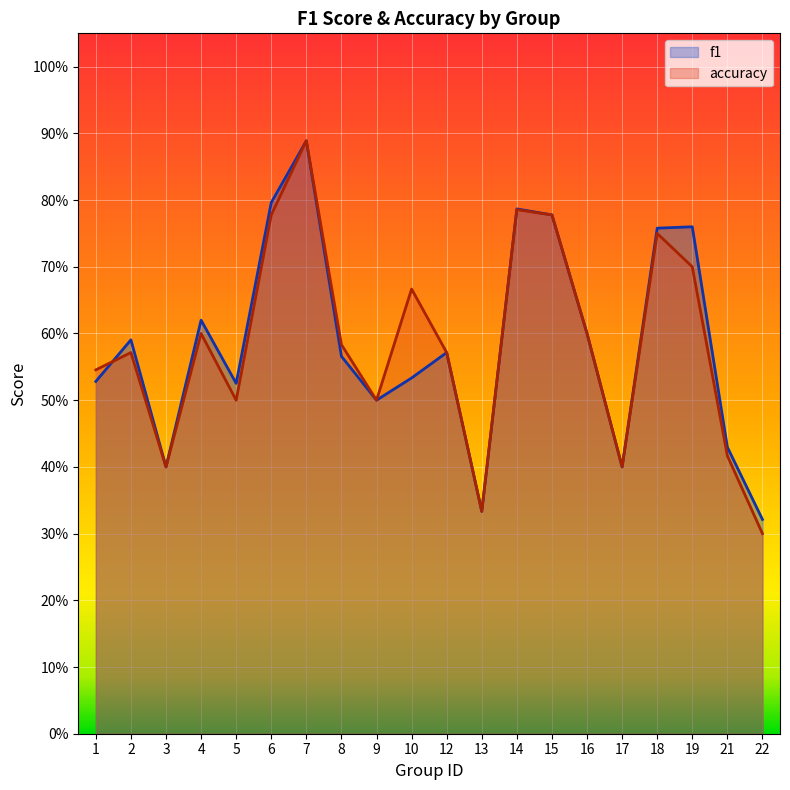

The value of accuracy at 8 is 0.6. True or false?

True